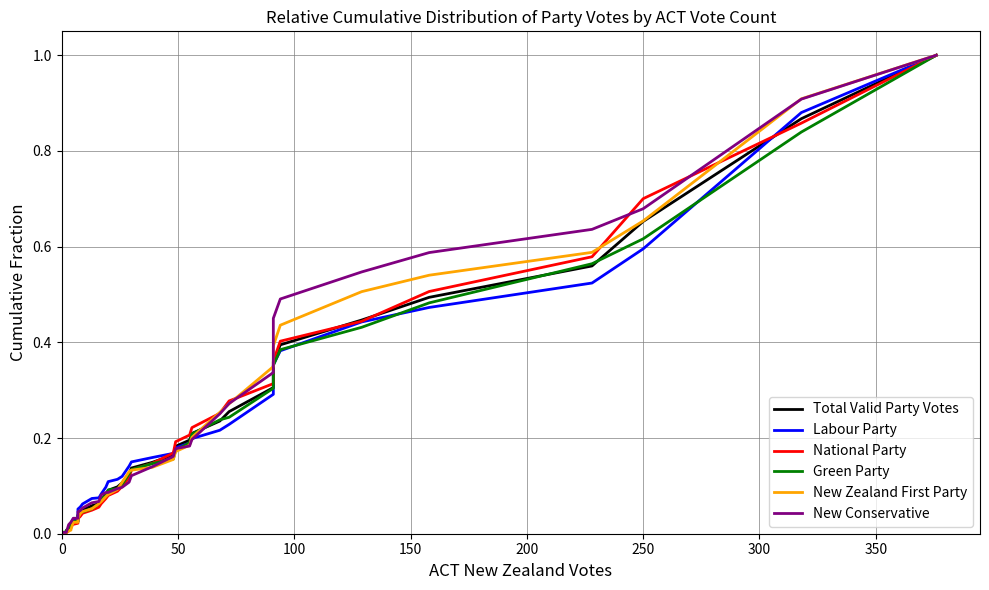

Which series has the largest total across all categories?

New Conservative